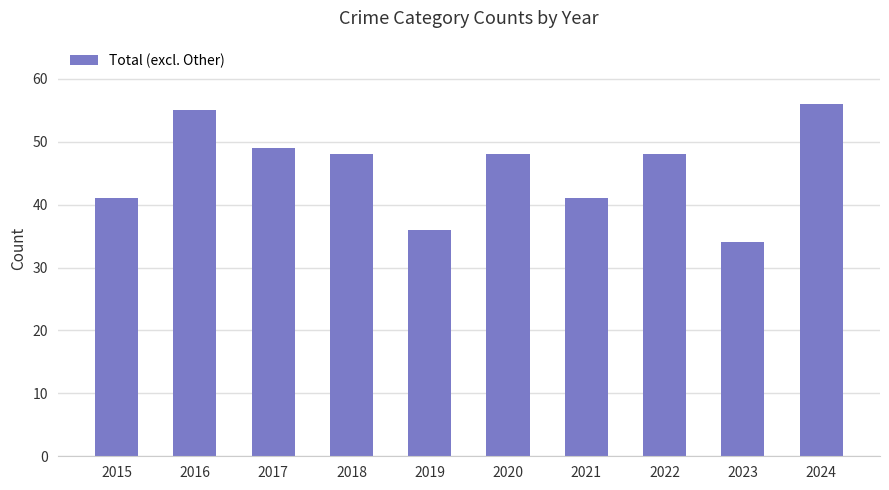

What is the value of the 6th bar from the left?

48